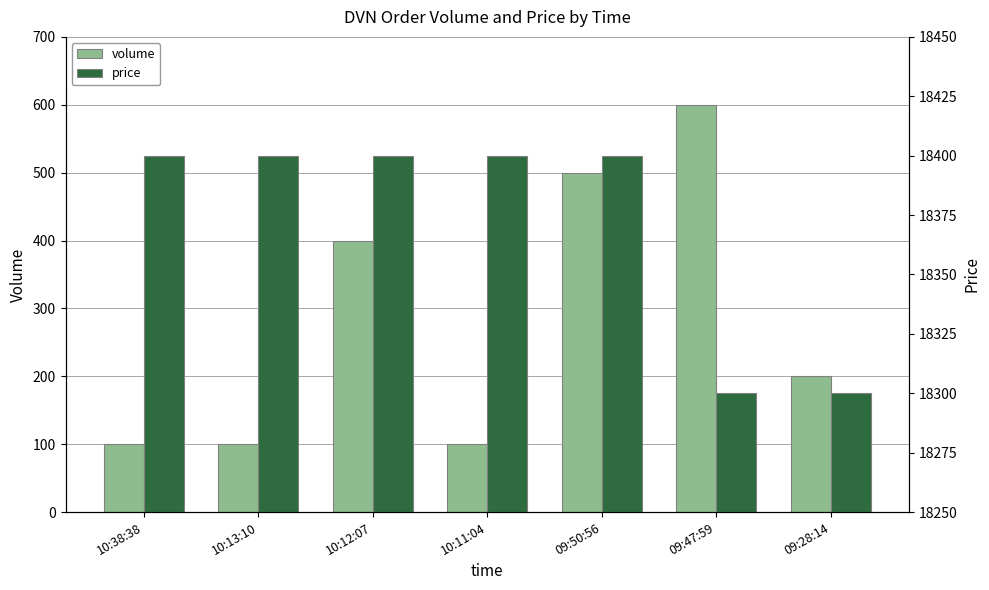

What is the spread (max minus min) of values at 09:50:56?

17900